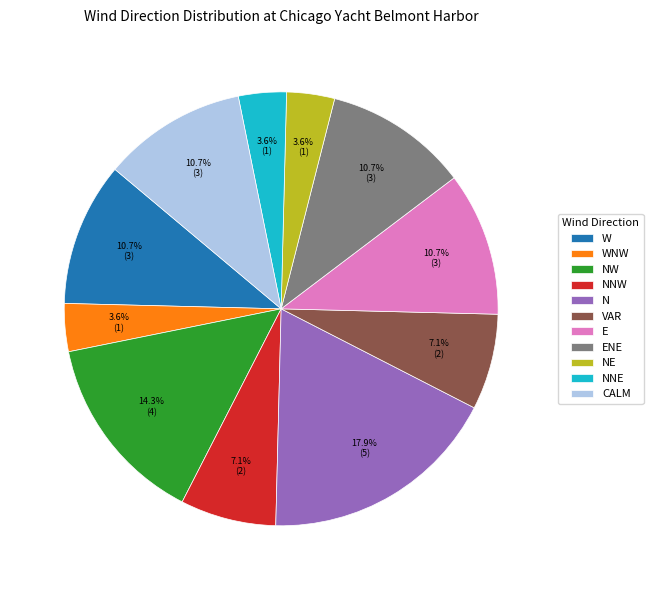

Count the number of slices in the pie.

11